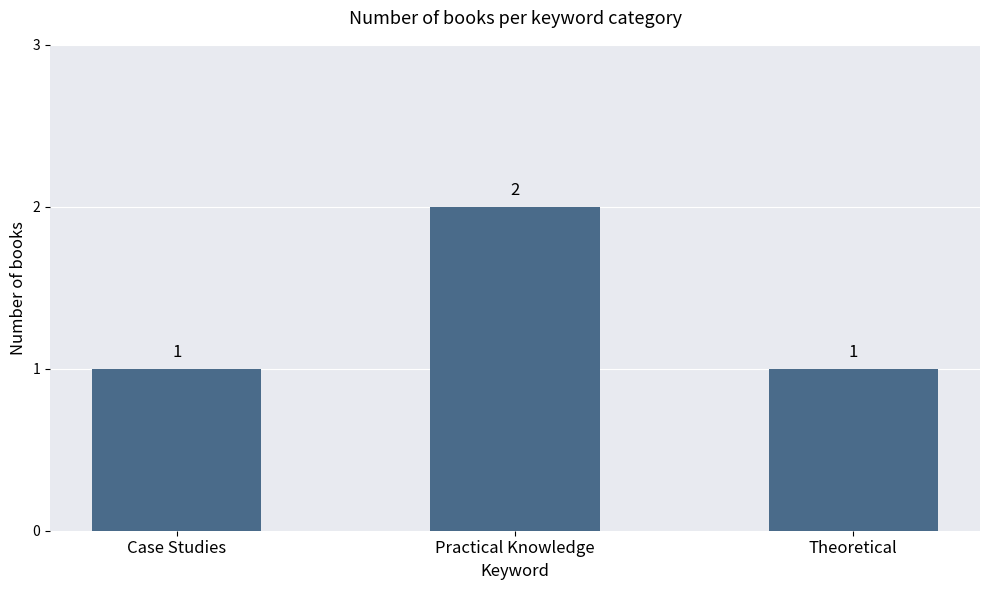

What is the maximum value shown in the chart?

2